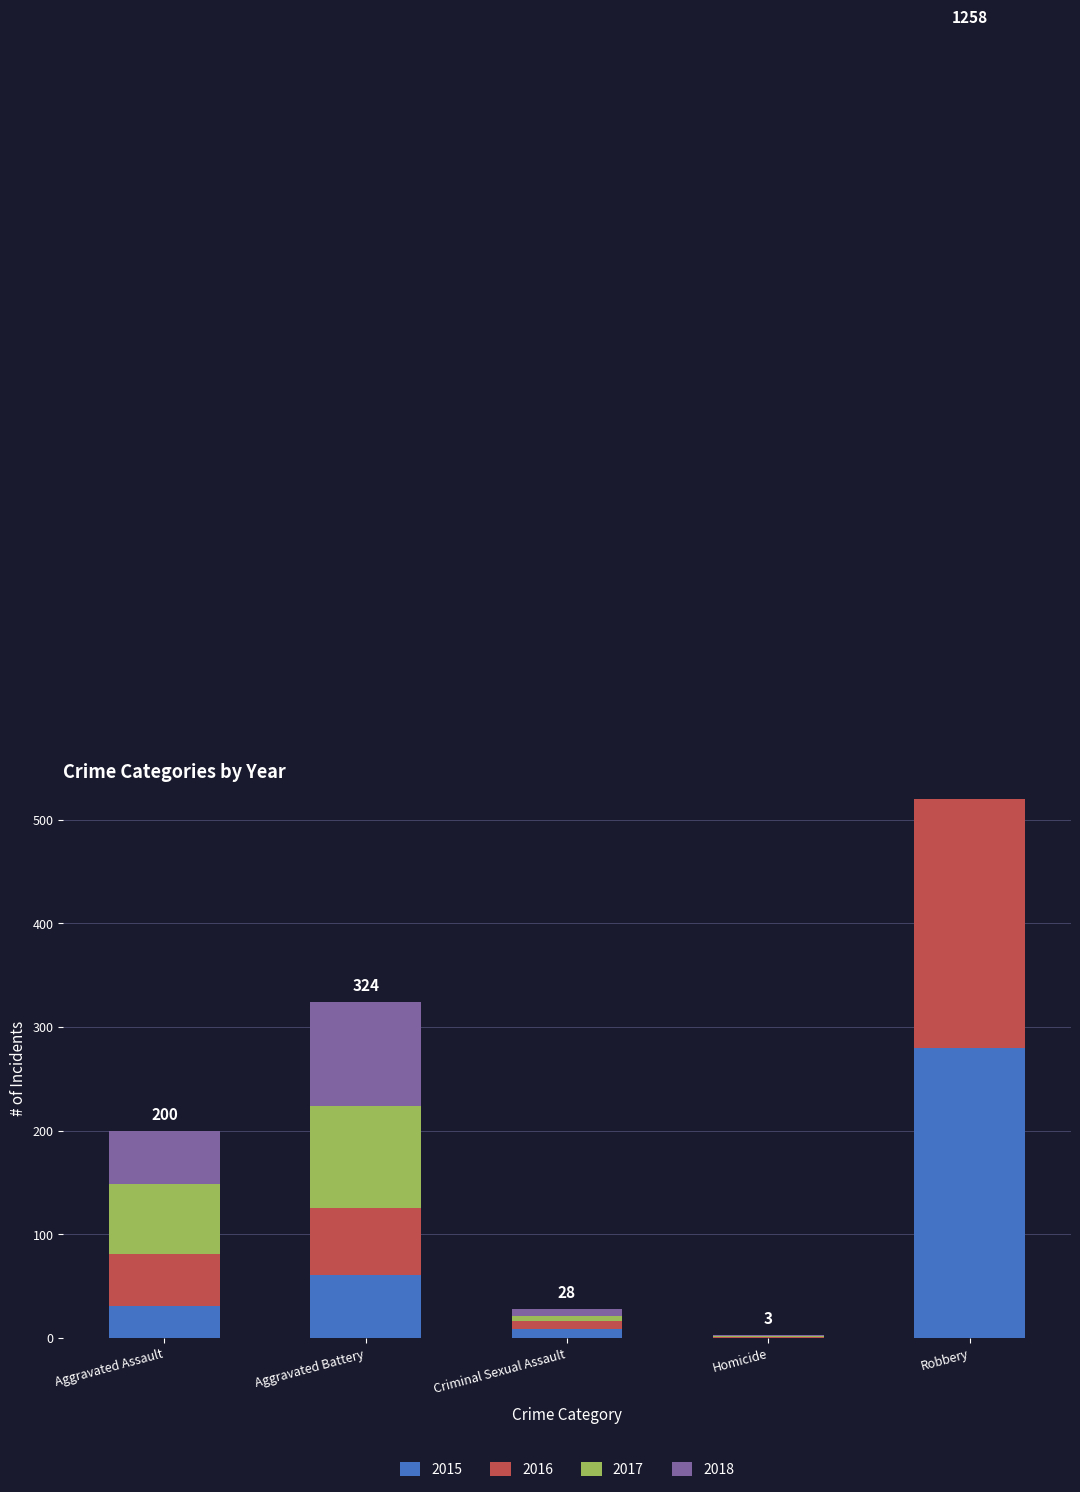

At which category does the chart reach its minimum across all series?

Homicide